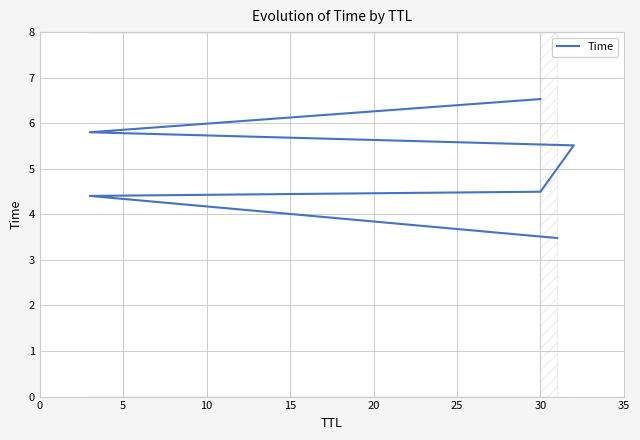

What is the change in value from 0 to 10?

+1.0